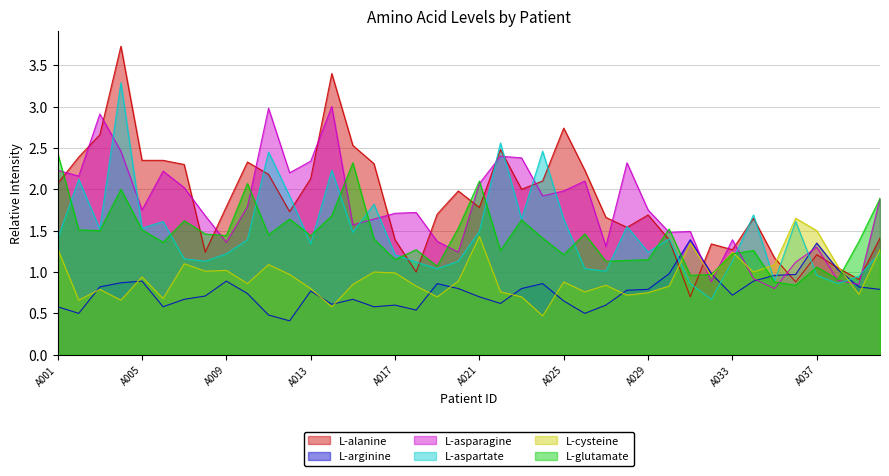

Rank the series at A022 from lowest to highest value.

L-arginine, L-cysteine, L-glutamate, L-asparagine, L-alanine, L-aspartate